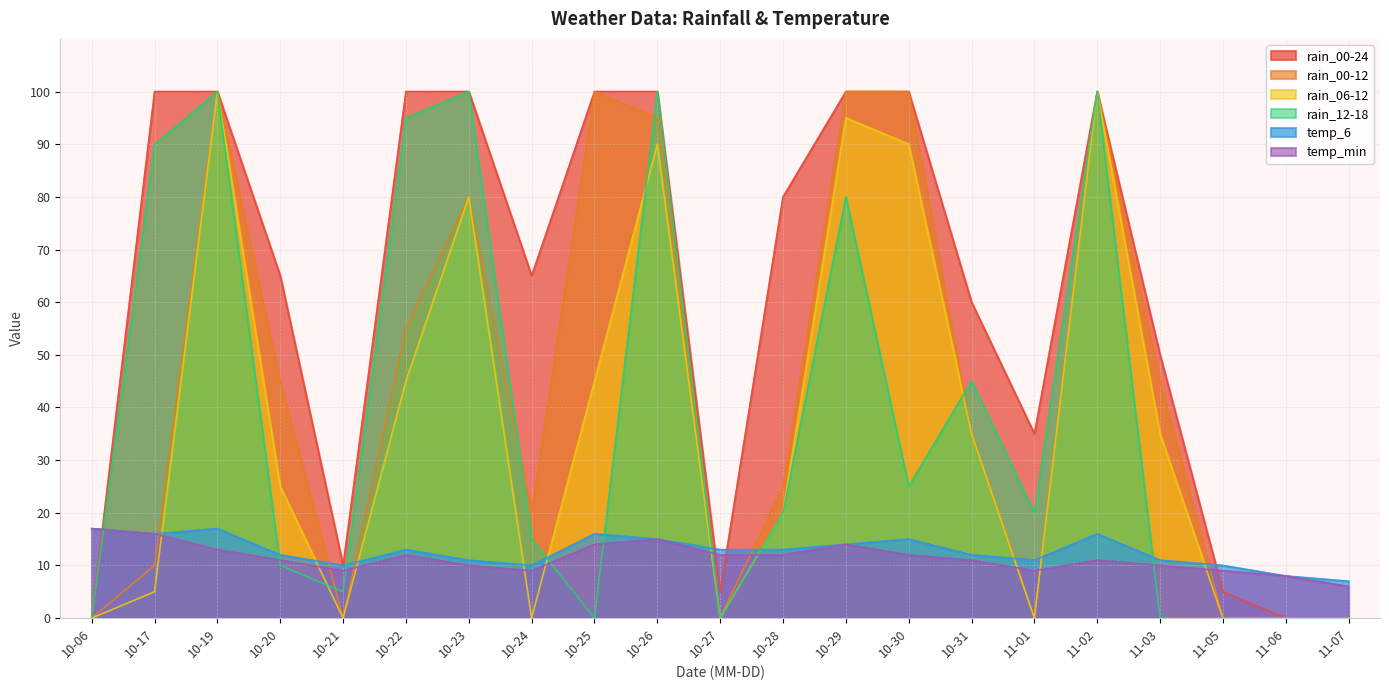

At which label is temp_min closest to 11?

10-20